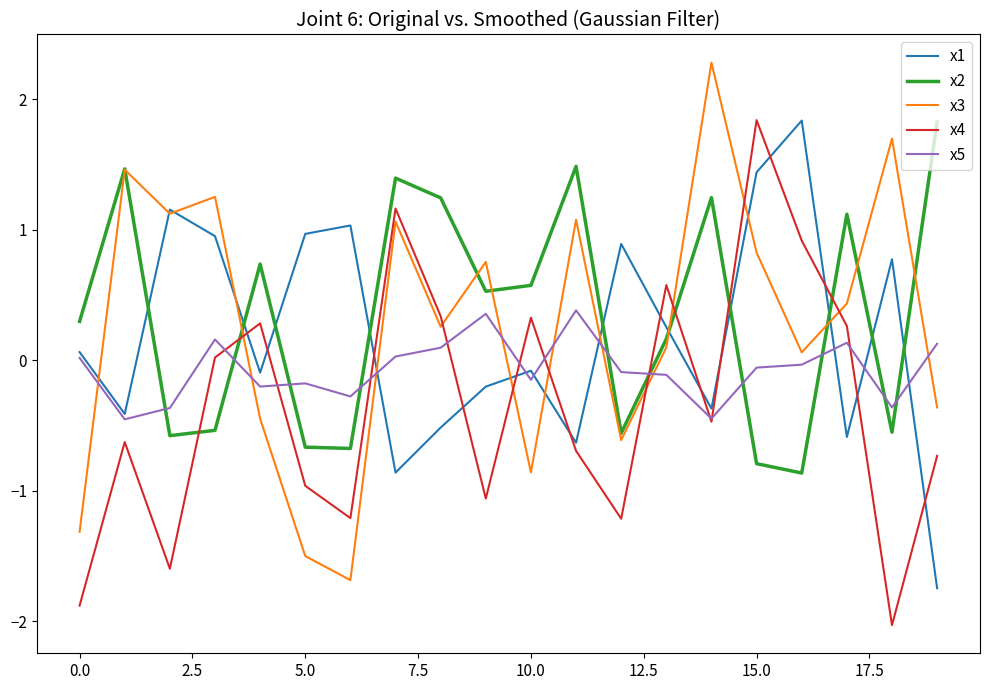

True or false: x5 and x2 intersect in this chart.

True